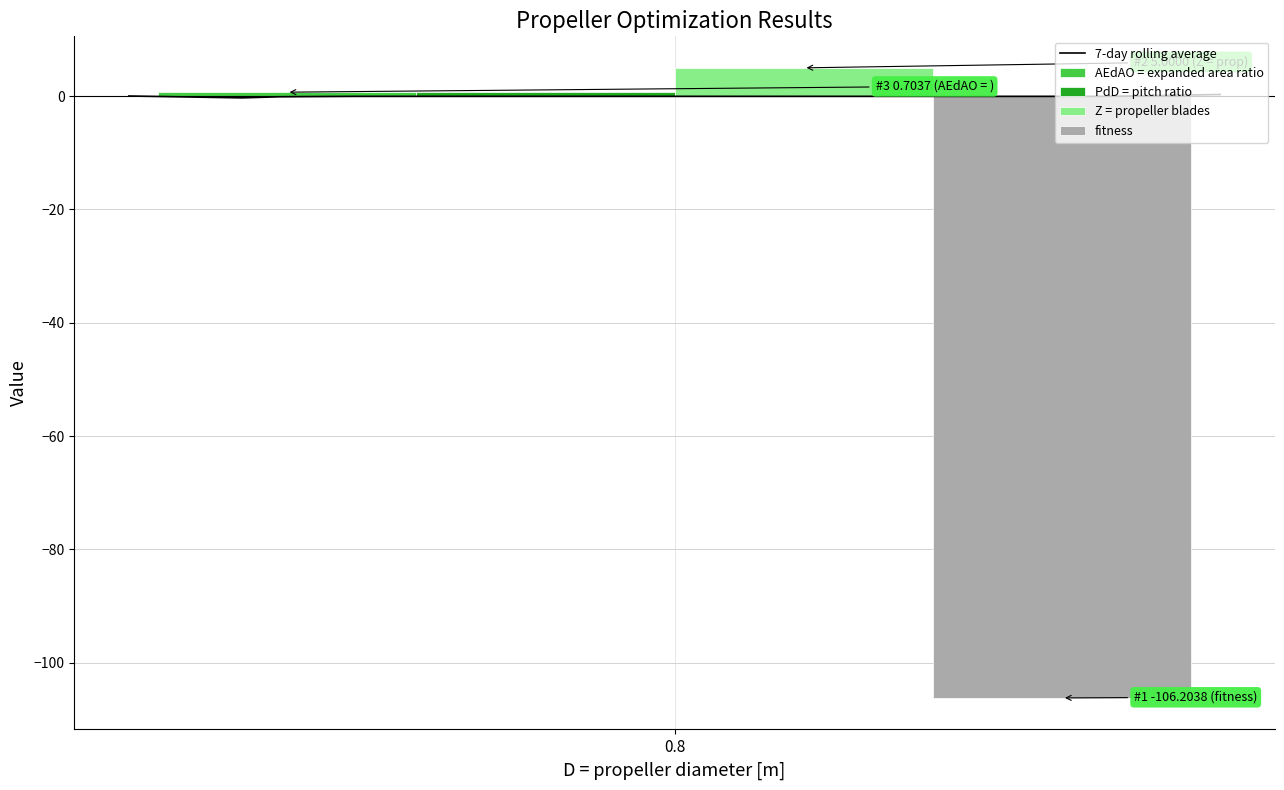

The value of Z = propeller blades at 0.8 is 5.0. True or false?

True